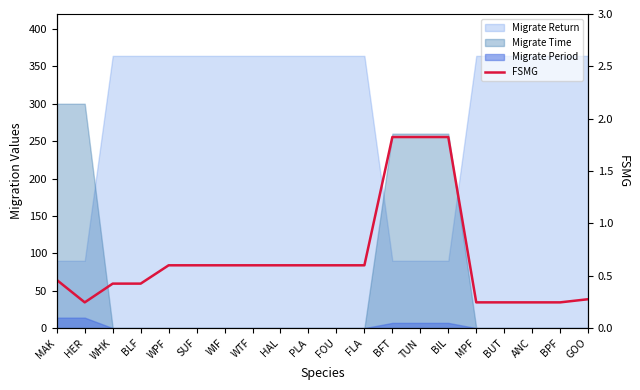

What is the difference between the maximum and second lowest values?

1.6